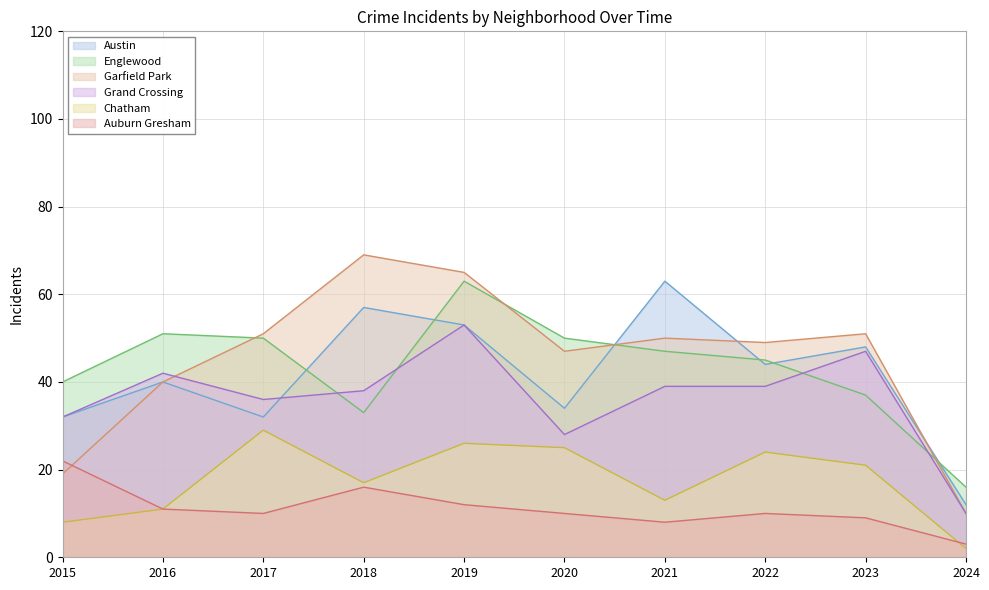

How many categories are shown in the chart?

10